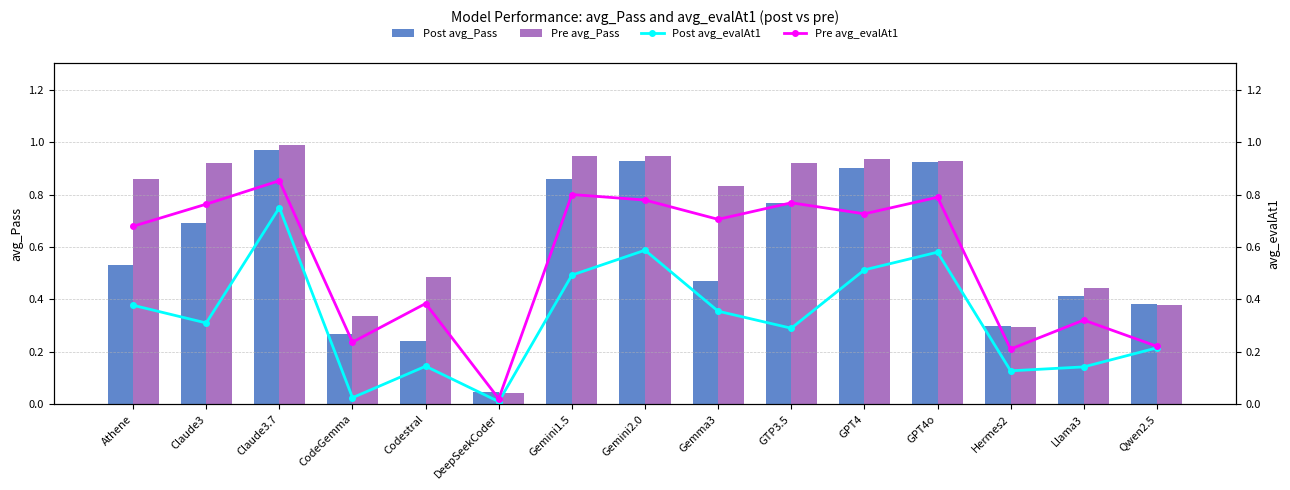

The Pre avg_evalAt1 series shows 0.8 at GPT4o. True or false?

True